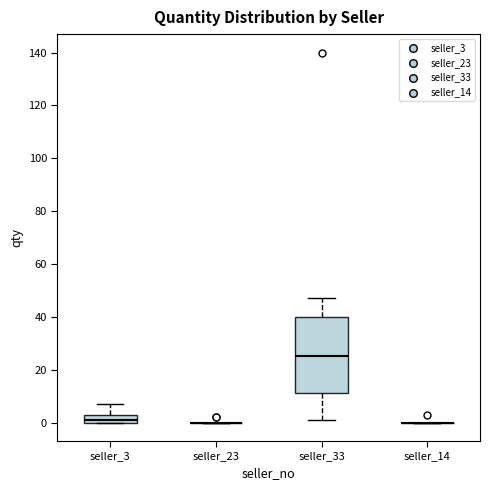

Reading left to right, read every box against the y-axis: the position of its median line, the range the box covers, and the ends of its whiskers. The values are not printed on the chart, so give them approximately, as read against the axis.

seller_3: median 2, box 0 to 4, whiskers 0 to 8
seller_23: box collapsed to a line at 0, whiskers 0 to 0
seller_33: median 26, box 12 to 40, whiskers 2 to 48
seller_14: box collapsed to a line at 0, whiskers 0 to 0